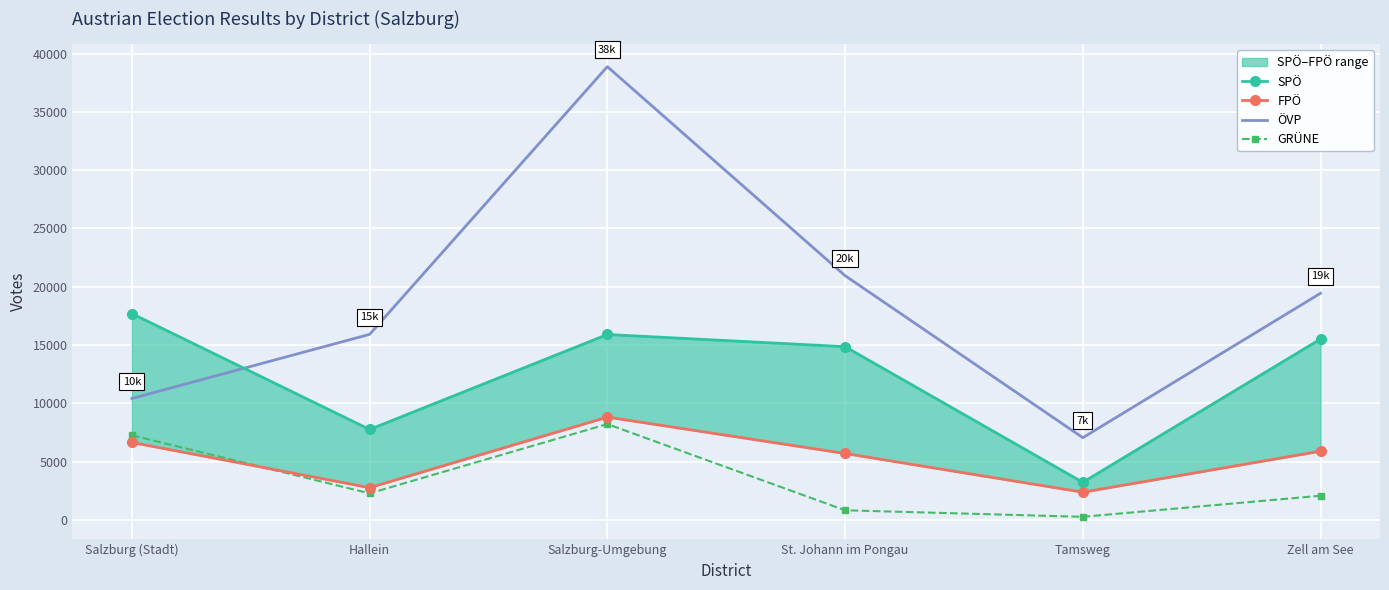

Is the value of ÖVP at Hallein greater than the value of FPÖ at Salzburg-Umgebung?

Yes